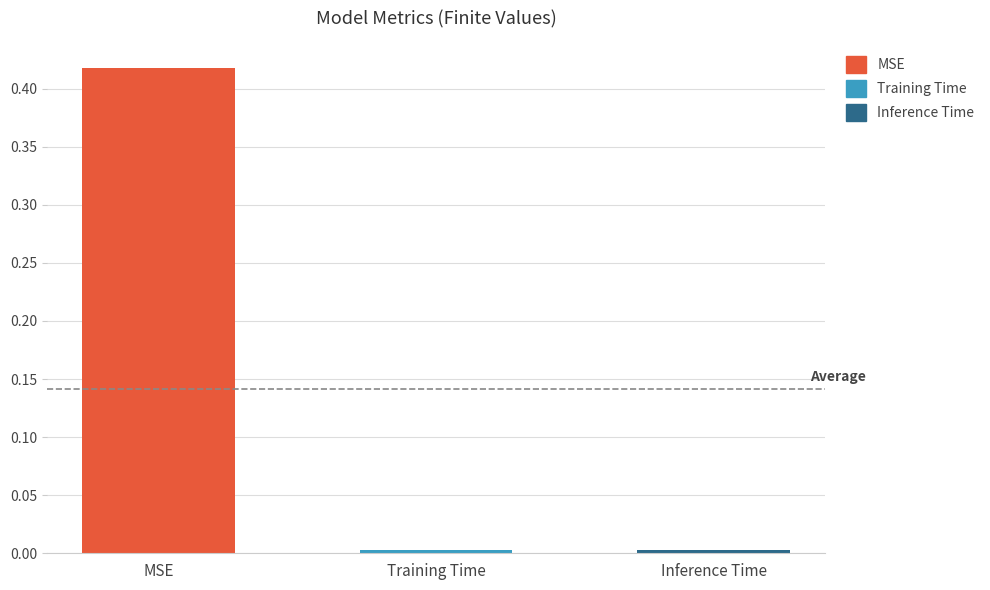

The chart shows a value of 0.0 at Inference Time. True or false?

True